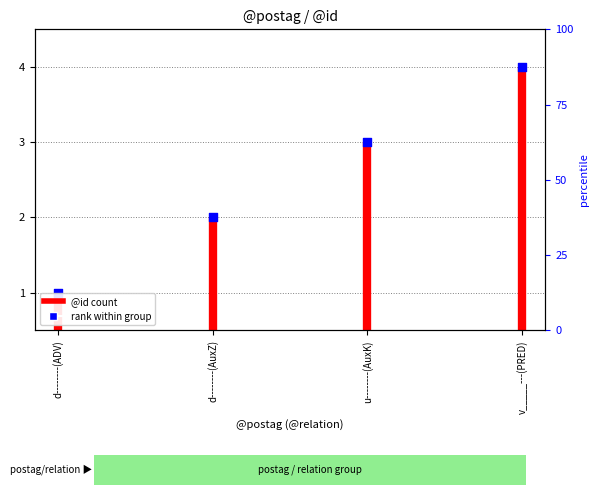

What is the change in value from d--------(ADV) to u--------(AuxK)?

+2